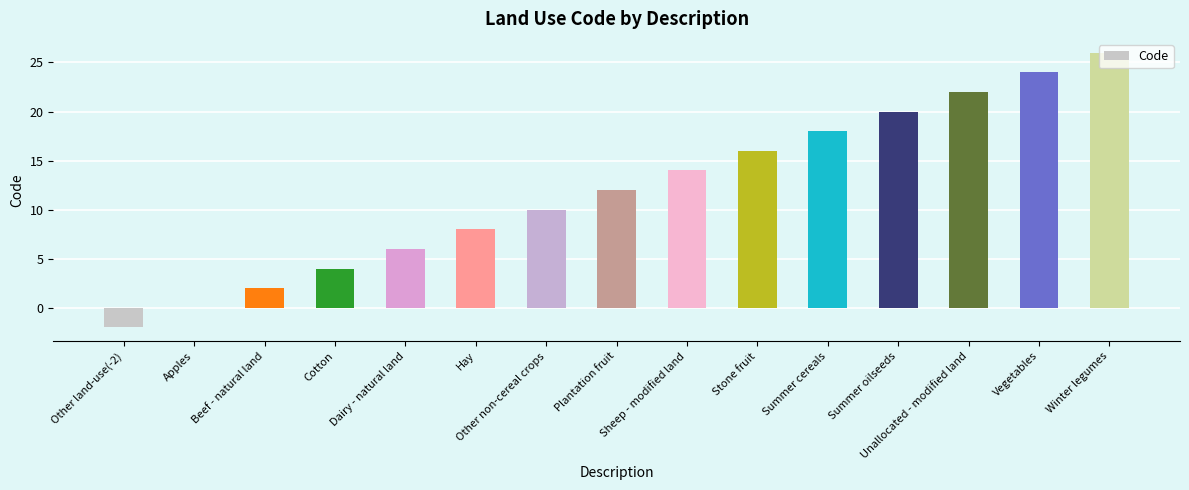

Reading left to right, transcribe all the data shown in this chart.

Other land-use(-2)=-2	Apples=0	Beef - natural land=2	Cotton=4	Dairy - natural land=6	Hay=8	Other non-cereal crops=10	Plantation fruit=12	Sheep - modified land=14	Stone fruit=16	Summer cereals=18	Summer oilseeds=20	Unallocated - modified land=22	Vegetables=24	Winter legumes=26